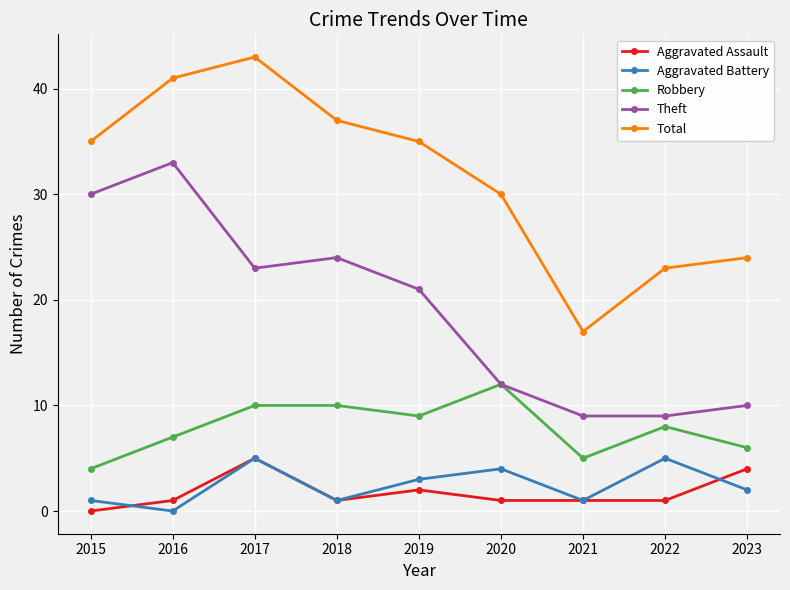

What is the highest value of the Theft series?

33